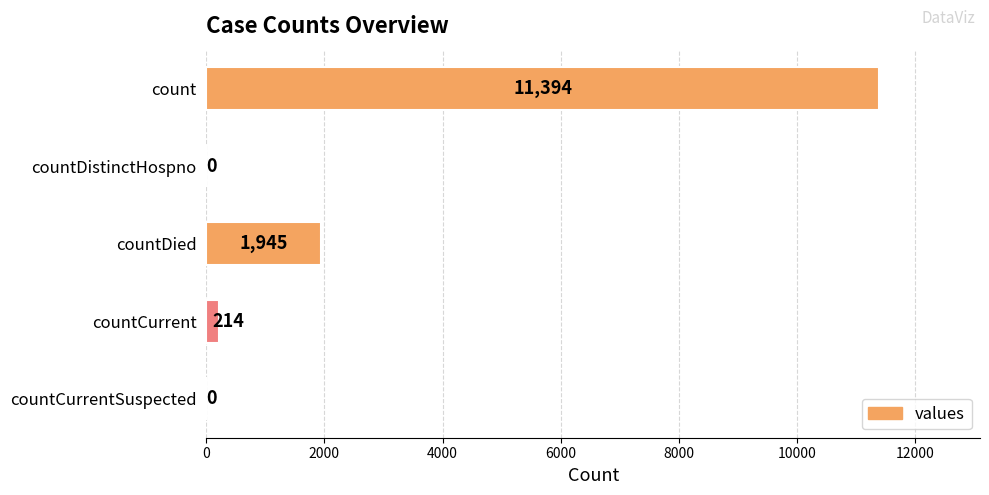

How many categories are shown in the chart?

5